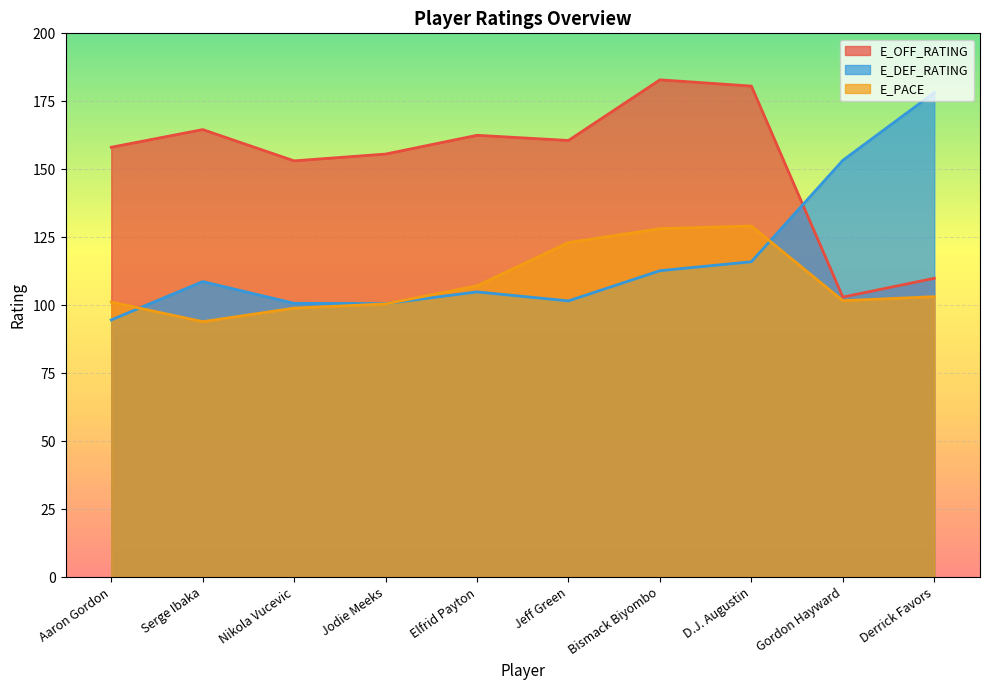

Which series changed the most between D.J. Augustin and Gordon Hayward?

E_OFF_RATING